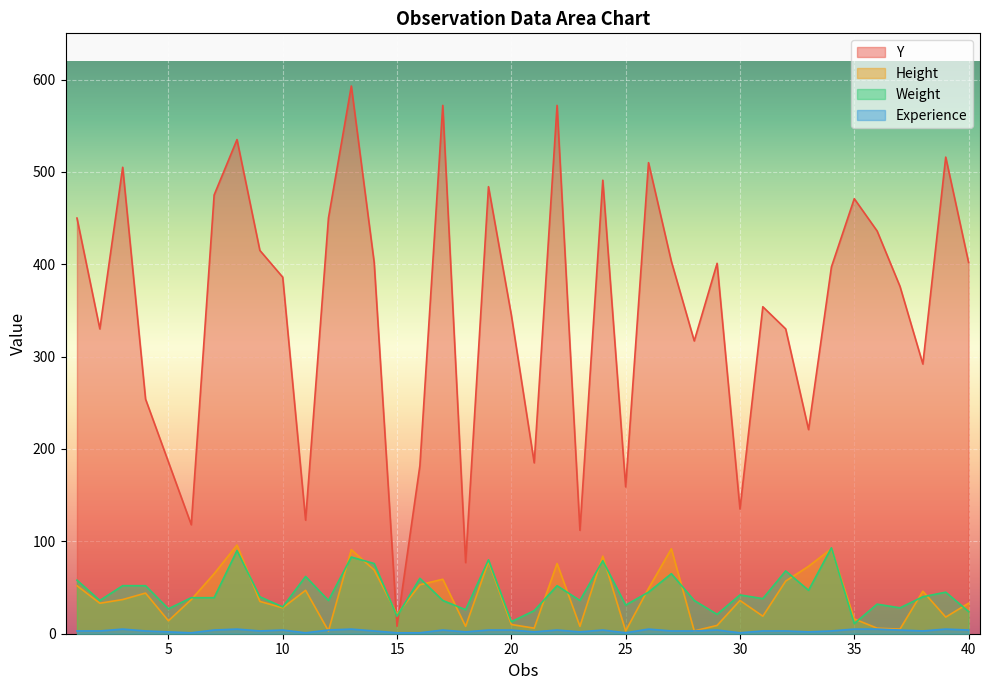

What is the greatest value displayed?

593